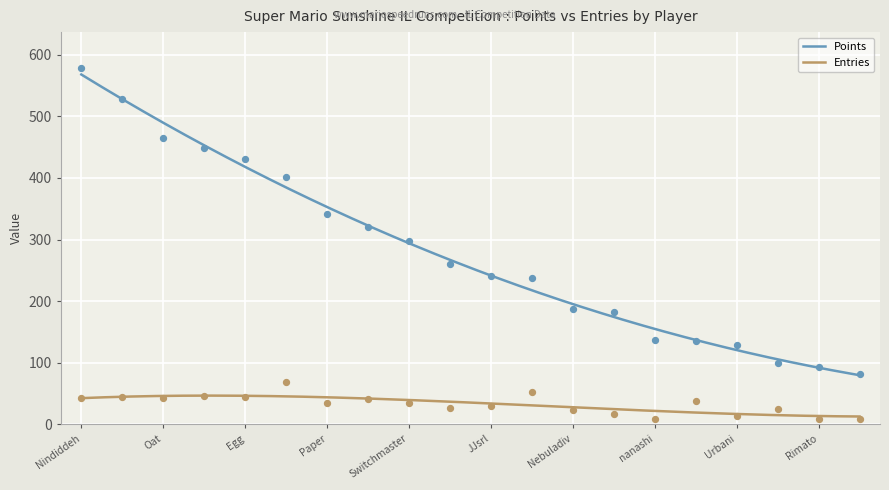

At how many categories does at least one series exceed 287?

9